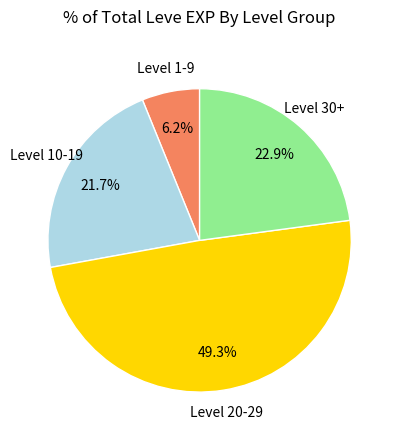

Does any single category account for the majority?

No